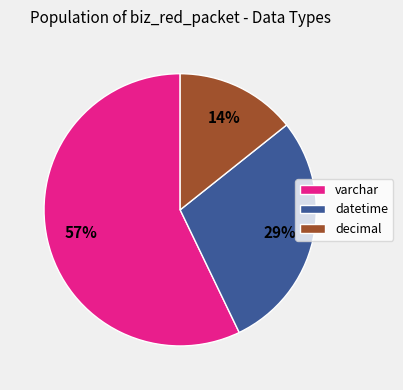

The varchar slice represents 44% of the pie. True or false?

False